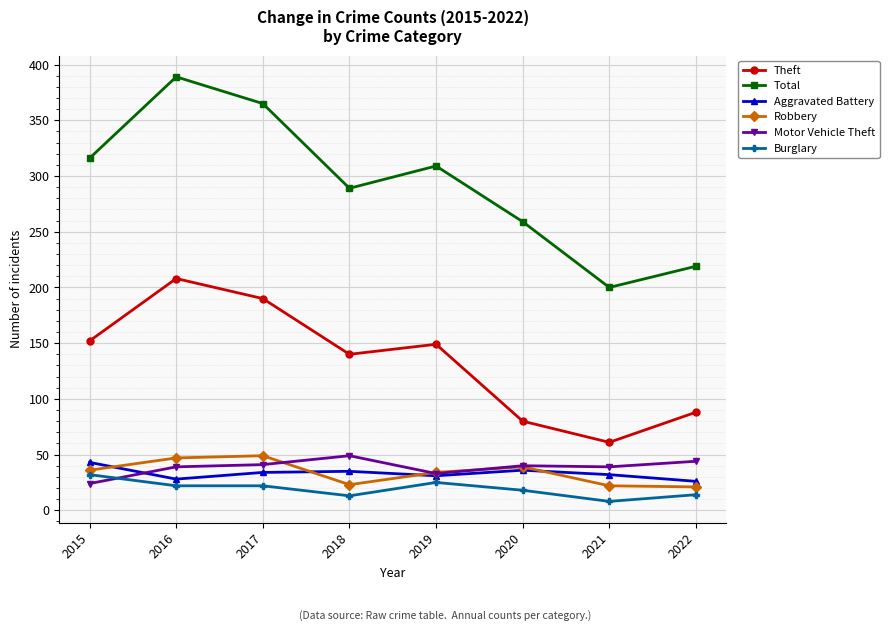

Is this an area chart (filled region under the line)?

No